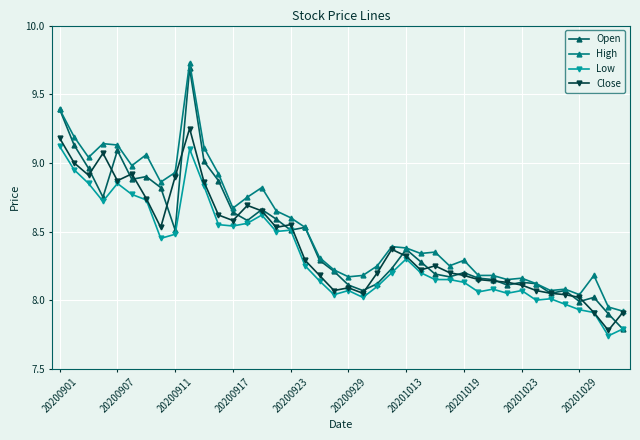

True or false: Low has more than 0 points higher than both neighbors.

True